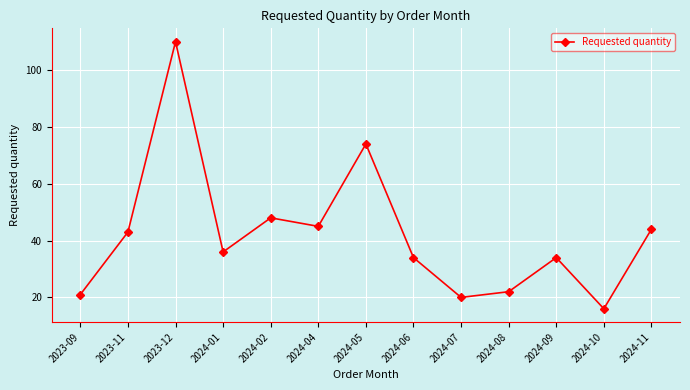

Reading right to left, what are all the values shown in this chart?

2024-11=44	2024-10=16	2024-09=34	2024-08=22	2024-07=20	2024-06=34	2024-05=74	2024-04=45	2024-02=48	2024-01=36	2023-12=110	2023-11=43	2023-09=21